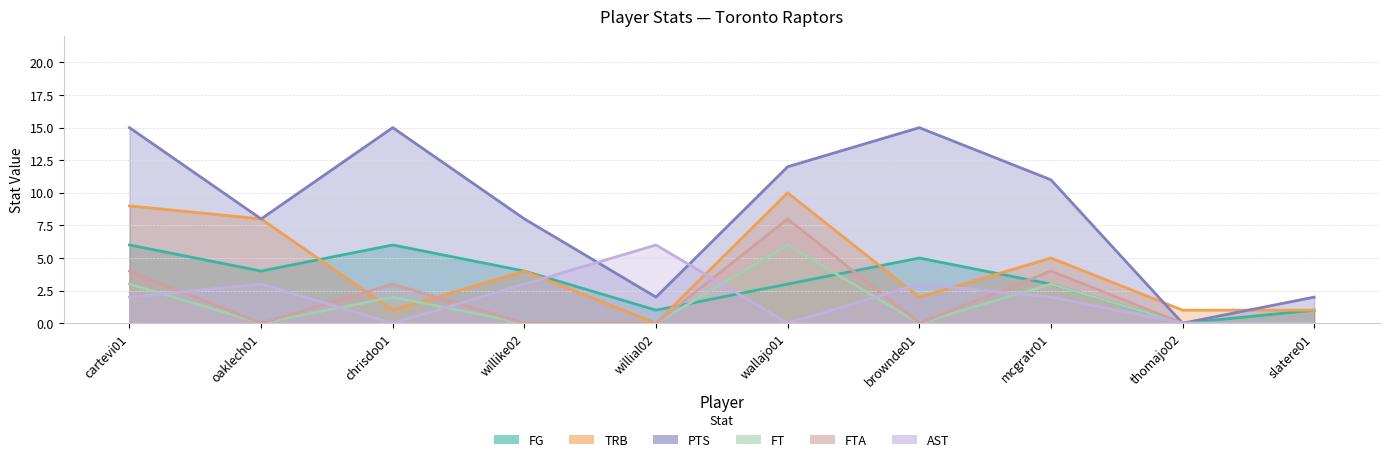

True or false: FT and FTA cross at least once.

False